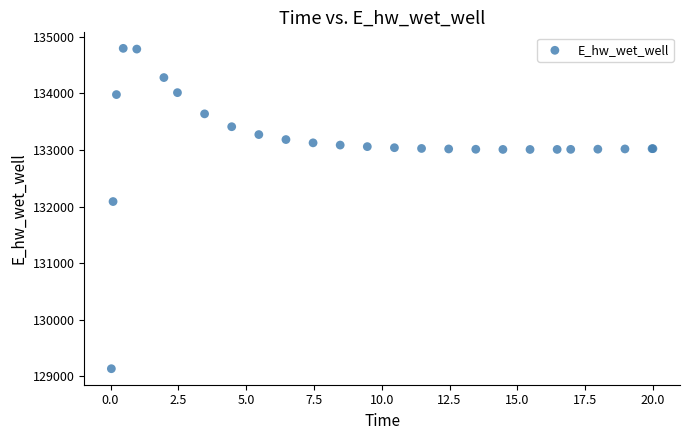

What Y value in the scatter plot is closest to 131964?

132088.1